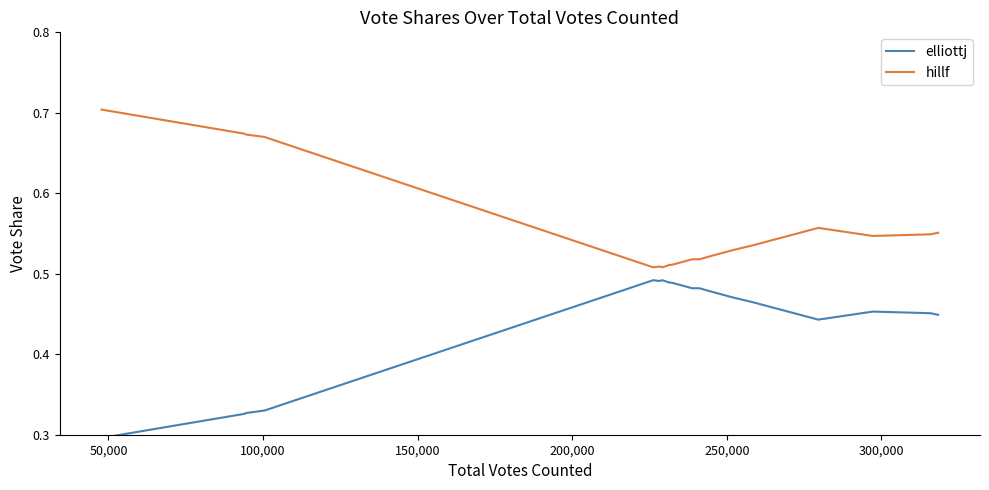

Which series has the largest total across all categories?

hillf